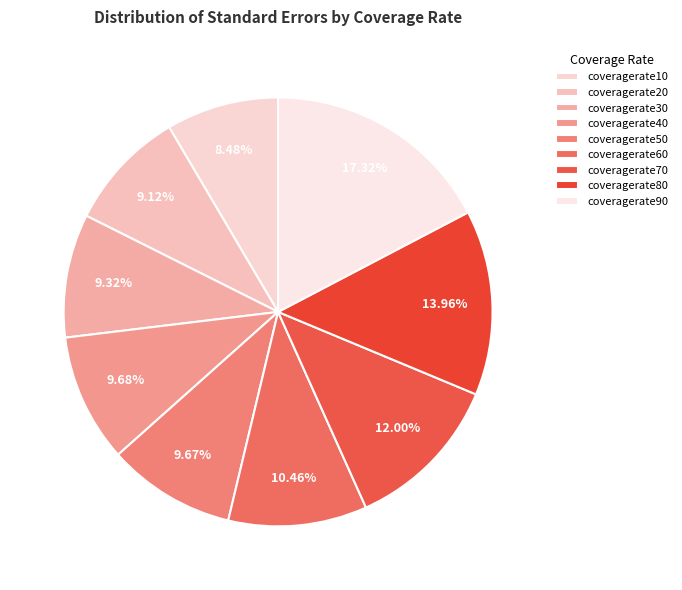

To the nearest percent, what is the combined percentage of coveragerate80 and coveragerate60?

24%